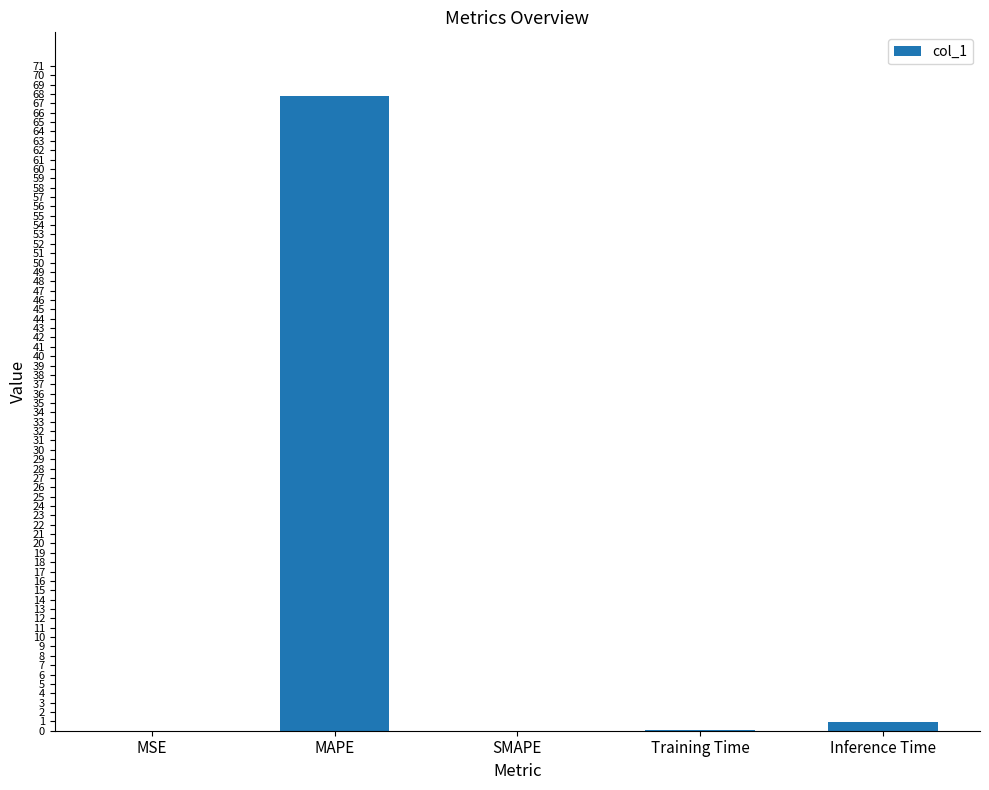

The chart shows a value of -32.7 at SMAPE. True or false?

False